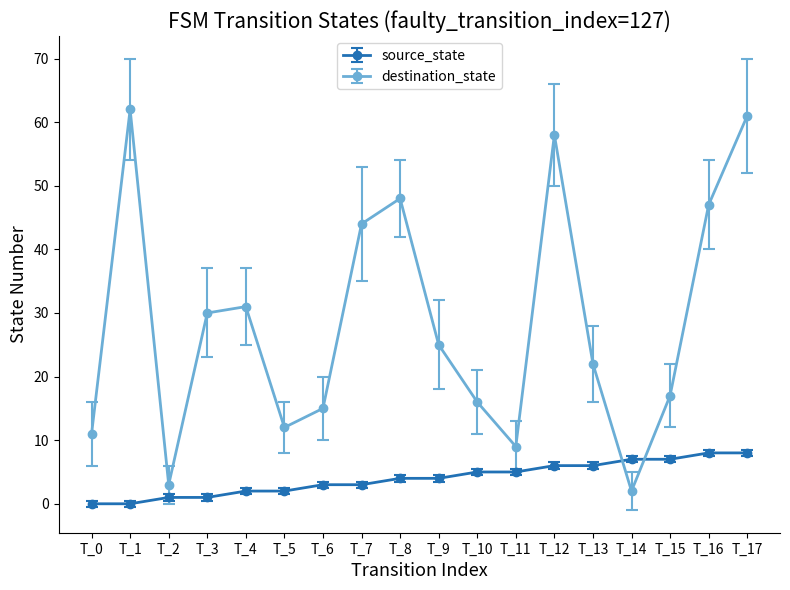

True or false: destination_state and source_state intersect in this chart.

True